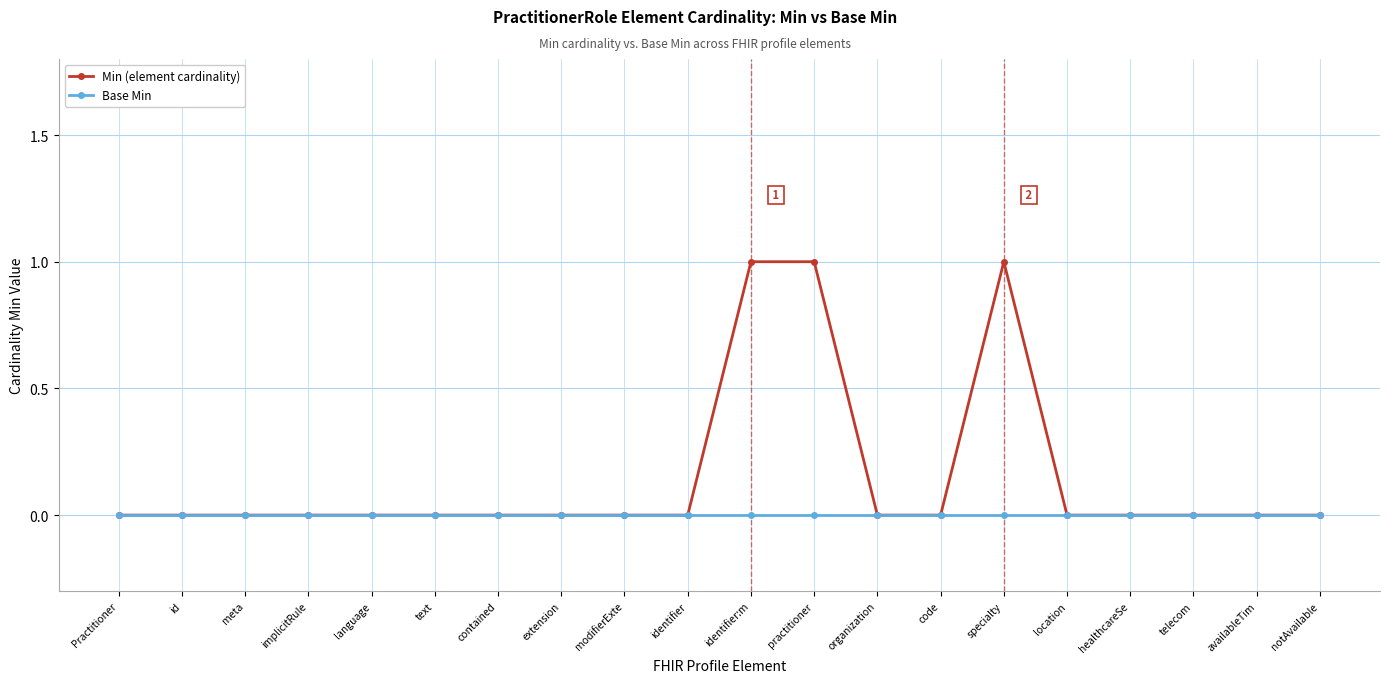

What is the difference between the Min (element cardinality) values at healthcareSe and identifier:m?

1